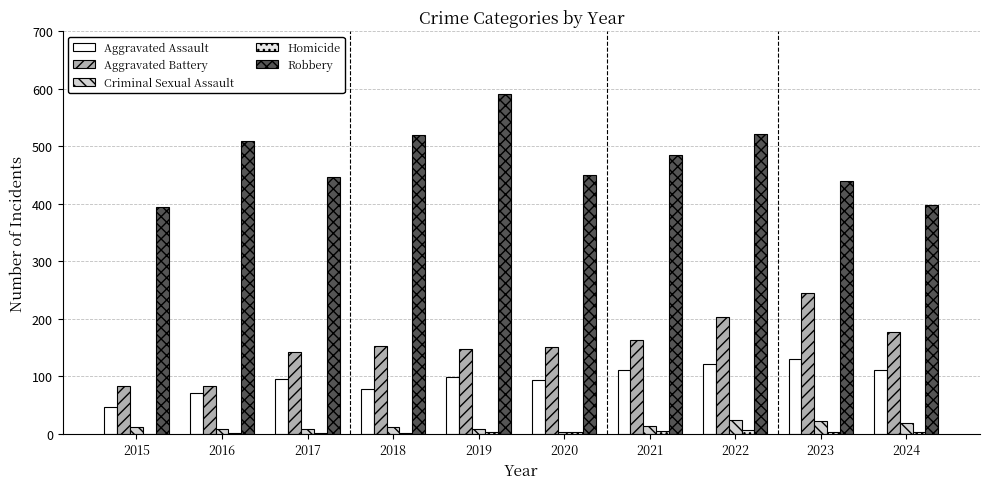

What is the value of the Aggravated Assault bar at the 9th from the left?

130